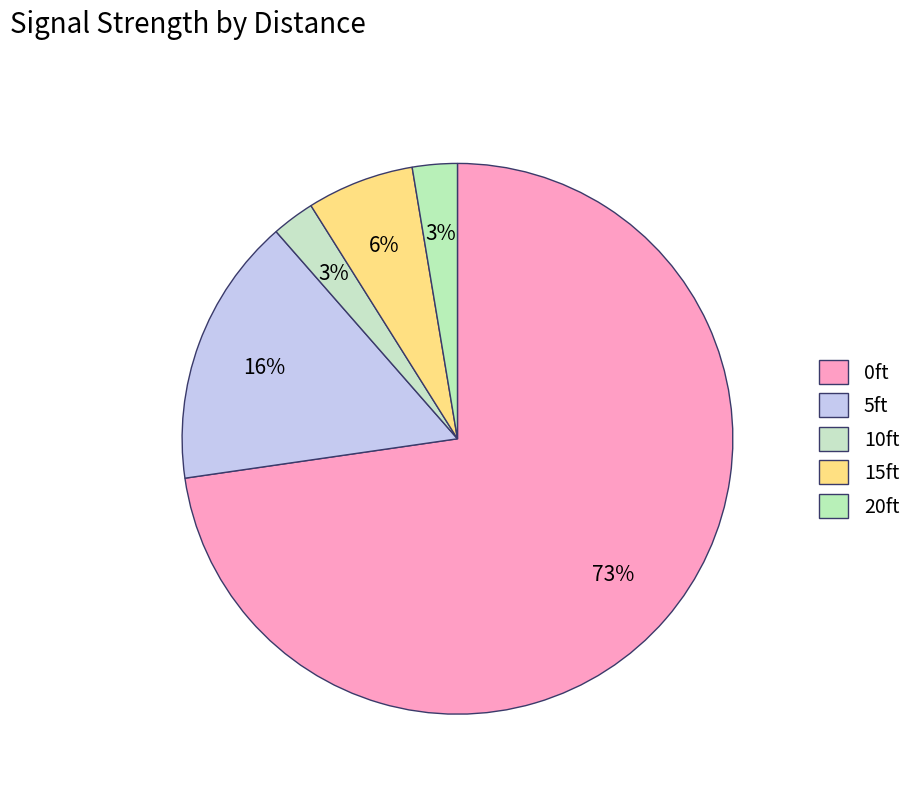

What is the total percentage of 15ft and 0ft?

79.0%